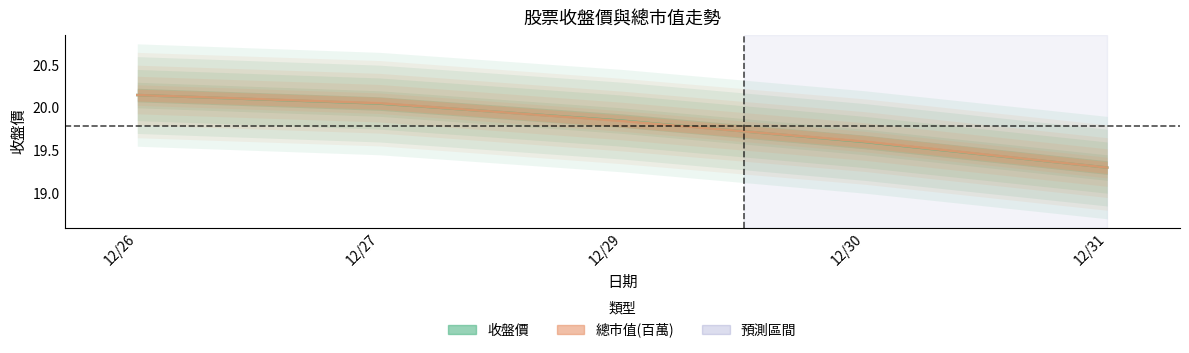

Which label corresponds to the smallest value in the chart?

12/31